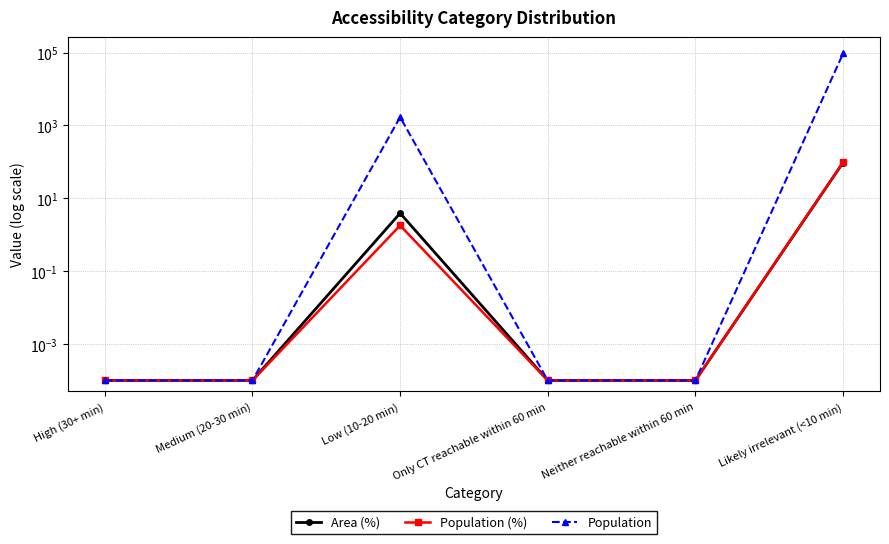

What is the sum of the Area (%) values at Medium (20-30 min) and Likely irrelevant (<10 min)?

96.1